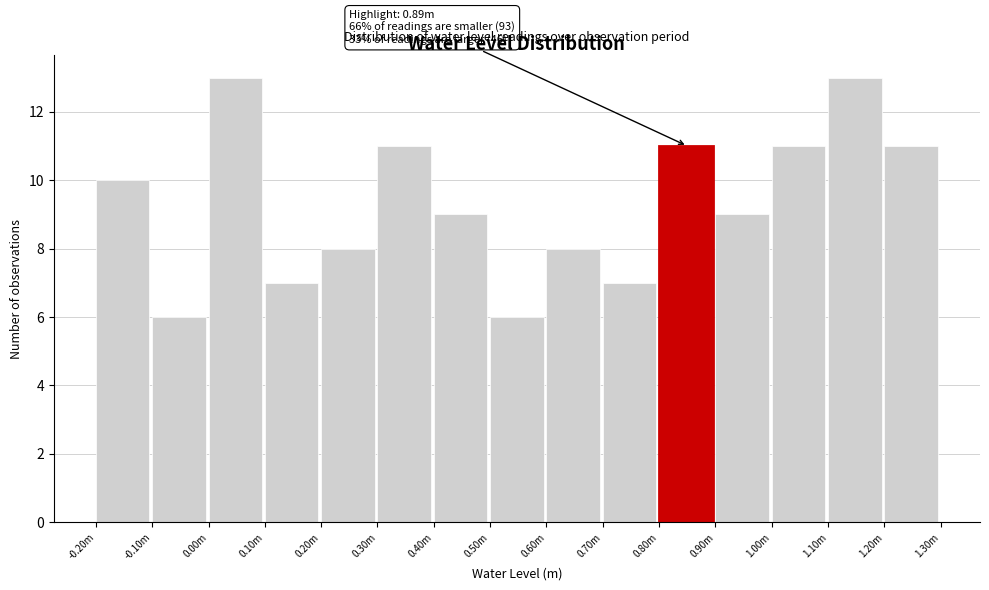

Reading left to right, transcribe all the data shown in this chart.

10	6	13	7	8	11	9	6	8	7	11	9	11	13	11